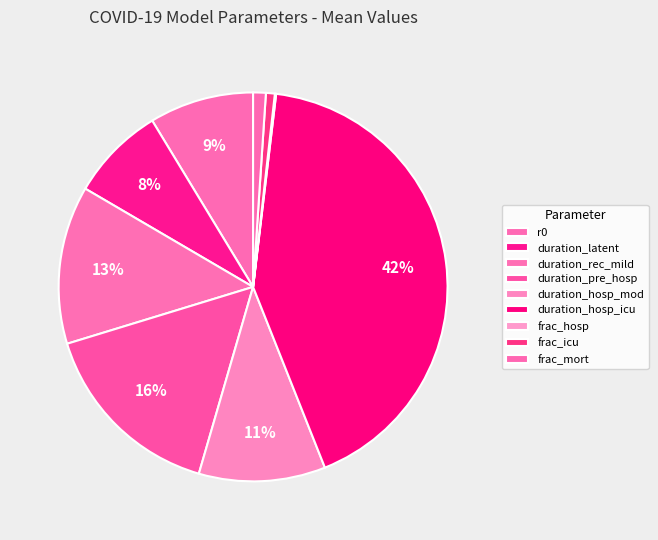

Is duration_latent the majority of the pie?

No